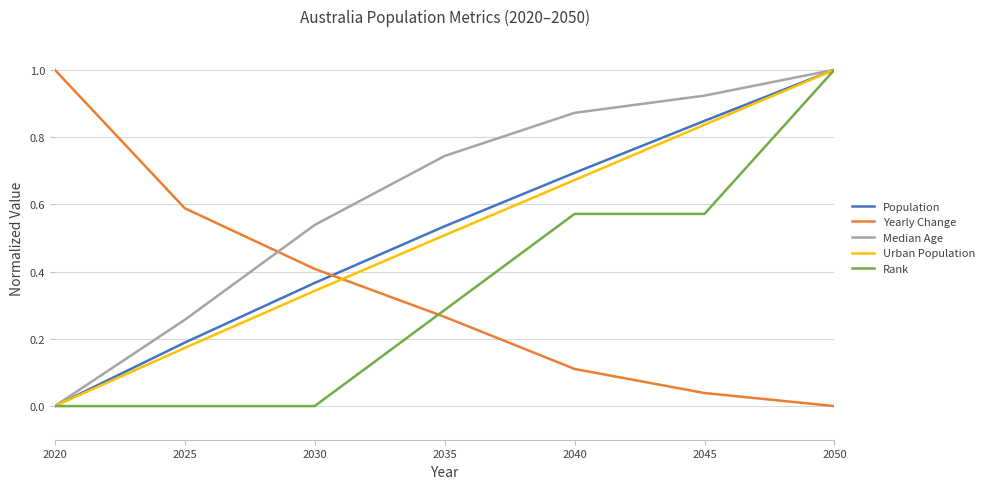

List the labels in order of Urban Population value, smallest first.

2020, 2025, 2030, 2035, 2040, 2045, 2050